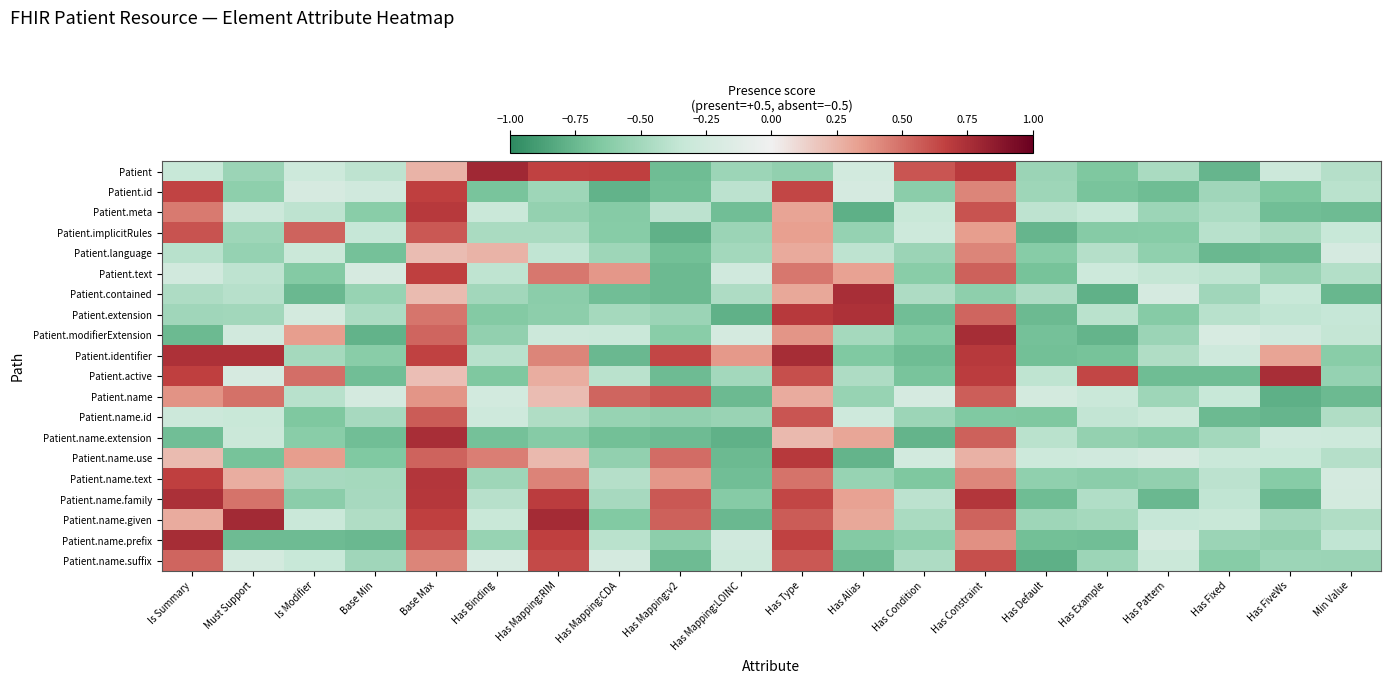

Reading left to right, transcribe all the data shown in this chart.

Patient: Is Summary=-0.3	Must Support=-0.5	Is Modifier=-0.3	Base Min=-0.4	Base Max=0.3	Has Binding=0.8	Has Mapping:RIM=0.7	Has Mapping:CDA=0.7	Has Mapping:v2=-0.7	Has Mapping:LOINC=-0.5	Has Type=-0.6	Has Alias=-0.2	Has Condition=0.6	Has Constraint=0.7	Has Default=-0.5	Has Example=-0.7	Has Pattern=-0.5	Has Fixed=-0.8	Has FiveWs=-0.3	Min Value=-0.4
Patient.id: Is Summary=0.7	Must Support=-0.6	Is Modifier=-0.2	Base Min=-0.3	Base Max=0.7	Has Binding=-0.7	Has Mapping:RIM=-0.5	Has Mapping:CDA=-0.8	Has Mapping:v2=-0.7	Has Mapping:LOINC=-0.4	Has Type=0.6	Has Alias=-0.2	Has Condition=-0.6	Has Constraint=0.4	Has Default=-0.5	Has Example=-0.7	Has Pattern=-0.7	Has Fixed=-0.5	Has FiveWs=-0.7	Min Value=-0.4
Patient.meta: Is Summary=0.5	Must Support=-0.3	Is Modifier=-0.4	Base Min=-0.6	Base Max=0.7	Has Binding=-0.3	Has Mapping:RIM=-0.6	Has Mapping:CDA=-0.6	Has Mapping:v2=-0.4	Has Mapping:LOINC=-0.7	Has Type=0.3	Has Alias=-0.8	Has Condition=-0.3	Has Constraint=0.6	Has Default=-0.4	Has Example=-0.3	Has Pattern=-0.5	Has Fixed=-0.5	Has FiveWs=-0.7	Min Value=-0.7
Patient.implicitRules: Is Summary=0.6	Must Support=-0.5	Is Modifier=0.5	Base Min=-0.3	Base Max=0.6	Has Binding=-0.5	Has Mapping:RIM=-0.5	Has Mapping:CDA=-0.6	Has Mapping:v2=-0.8	Has Mapping:LOINC=-0.5	Has Type=0.3	Has Alias=-0.6	Has Condition=-0.3	Has Constraint=0.3	Has Default=-0.8	Has Example=-0.6	Has Pattern=-0.6	Has Fixed=-0.4	Has FiveWs=-0.5	Min Value=-0.3
Patient.language: Is Summary=-0.4	Must Support=-0.6	Is Modifier=-0.3	Base Min=-0.7	Base Max=0.2	Has Binding=0.3	Has Mapping:RIM=-0.4	Has Mapping:CDA=-0.5	Has Mapping:v2=-0.7	Has Mapping:LOINC=-0.5	Has Type=0.3	Has Alias=-0.4	Has Condition=-0.5	Has Constraint=0.4	Has Default=-0.6	Has Example=-0.4	Has Pattern=-0.6	Has Fixed=-0.7	Has FiveWs=-0.7	Min Value=-0.2
Patient.text: Is Summary=-0.3	Must Support=-0.4	Is Modifier=-0.6	Base Min=-0.2	Base Max=0.7	Has Binding=-0.4	Has Mapping:RIM=0.5	Has Mapping:CDA=0.4	Has Mapping:v2=-0.7	Has Mapping:LOINC=-0.3	Has Type=0.5	Has Alias=0.3	Has Condition=-0.6	Has Constraint=0.5	Has Default=-0.7	Has Example=-0.3	Has Pattern=-0.3	Has Fixed=-0.4	Has FiveWs=-0.5	Min Value=-0.4
Patient.contained: Is Summary=-0.4	Must Support=-0.4	Is Modifier=-0.7	Base Min=-0.6	Base Max=0.2	Has Binding=-0.5	Has Mapping:RIM=-0.6	Has Mapping:CDA=-0.7	Has Mapping:v2=-0.7	Has Mapping:LOINC=-0.4	Has Type=0.3	Has Alias=0.8	Has Condition=-0.5	Has Constraint=-0.6	Has Default=-0.4	Has Example=-0.8	Has Pattern=-0.2	Has Fixed=-0.5	Has FiveWs=-0.3	Min Value=-0.8
Patient.extension: Is Summary=-0.5	Must Support=-0.5	Is Modifier=-0.2	Base Min=-0.5	Base Max=0.5	Has Binding=-0.6	Has Mapping:RIM=-0.6	Has Mapping:CDA=-0.5	Has Mapping:v2=-0.5	Has Mapping:LOINC=-0.8	Has Type=0.7	Has Alias=0.7	Has Condition=-0.7	Has Constraint=0.5	Has Default=-0.7	Has Example=-0.4	Has Pattern=-0.6	Has Fixed=-0.4	Has FiveWs=-0.4	Min Value=-0.3
Patient.modifierExtension: Is Summary=-0.7	Must Support=-0.3	Is Modifier=0.3	Base Min=-0.8	Base Max=0.5	Has Binding=-0.6	Has Mapping:RIM=-0.3	Has Mapping:CDA=-0.3	Has Mapping:v2=-0.6	Has Mapping:LOINC=-0.2	Has Type=0.4	Has Alias=-0.5	Has Condition=-0.6	Has Constraint=0.8	Has Default=-0.7	Has Example=-0.8	Has Pattern=-0.5	Has Fixed=-0.2	Has FiveWs=-0.3	Min Value=-0.4
Patient.identifier: Is Summary=0.7	Must Support=0.7	Is Modifier=-0.5	Base Min=-0.6	Base Max=0.7	Has Binding=-0.4	Has Mapping:RIM=0.4	Has Mapping:CDA=-0.7	Has Mapping:v2=0.6	Has Mapping:LOINC=0.4	Has Type=0.8	Has Alias=-0.7	Has Condition=-0.7	Has Constraint=0.7	Has Default=-0.7	Has Example=-0.7	Has Pattern=-0.4	Has Fixed=-0.3	Has FiveWs=0.3	Min Value=-0.6
Patient.active: Is Summary=0.7	Must Support=-0.2	Is Modifier=0.5	Base Min=-0.7	Base Max=0.2	Has Binding=-0.7	Has Mapping:RIM=0.3	Has Mapping:CDA=-0.4	Has Mapping:v2=-0.7	Has Mapping:LOINC=-0.5	Has Type=0.6	Has Alias=-0.5	Has Condition=-0.7	Has Constraint=0.7	Has Default=-0.4	Has Example=0.6	Has Pattern=-0.7	Has Fixed=-0.7	Has FiveWs=0.8	Min Value=-0.6
Patient.name: Is Summary=0.4	Must Support=0.5	Is Modifier=-0.4	Base Min=-0.2	Base Max=0.4	Has Binding=-0.2	Has Mapping:RIM=0.2	Has Mapping:CDA=0.5	Has Mapping:v2=0.6	Has Mapping:LOINC=-0.7	Has Type=0.3	Has Alias=-0.5	Has Condition=-0.2	Has Constraint=0.6	Has Default=-0.2	Has Example=-0.3	Has Pattern=-0.5	Has Fixed=-0.3	Has FiveWs=-0.8	Min Value=-0.7
Patient.name.id: Is Summary=-0.3	Must Support=-0.3	Is Modifier=-0.7	Base Min=-0.5	Base Max=0.6	Has Binding=-0.3	Has Mapping:RIM=-0.4	Has Mapping:CDA=-0.6	Has Mapping:v2=-0.6	Has Mapping:LOINC=-0.5	Has Type=0.6	Has Alias=-0.3	Has Condition=-0.5	Has Constraint=-0.7	Has Default=-0.7	Has Example=-0.4	Has Pattern=-0.3	Has Fixed=-0.7	Has FiveWs=-0.8	Min Value=-0.4
Patient.name.extension: Is Summary=-0.7	Must Support=-0.3	Is Modifier=-0.6	Base Min=-0.7	Base Max=0.8	Has Binding=-0.7	Has Mapping:RIM=-0.6	Has Mapping:CDA=-0.7	Has Mapping:v2=-0.7	Has Mapping:LOINC=-0.8	Has Type=0.2	Has Alias=0.3	Has Condition=-0.8	Has Constraint=0.6	Has Default=-0.4	Has Example=-0.6	Has Pattern=-0.6	Has Fixed=-0.5	Has FiveWs=-0.3	Min Value=-0.3
Patient.name.use: Is Summary=0.2	Must Support=-0.7	Is Modifier=0.3	Base Min=-0.7	Base Max=0.5	Has Binding=0.4	Has Mapping:RIM=0.2	Has Mapping:CDA=-0.6	Has Mapping:v2=0.5	Has Mapping:LOINC=-0.7	Has Type=0.7	Has Alias=-0.8	Has Condition=-0.2	Has Constraint=0.3	Has Default=-0.3	Has Example=-0.3	Has Pattern=-0.2	Has Fixed=-0.3	Has FiveWs=-0.3	Min Value=-0.4
Patient.name.text: Is Summary=0.7	Must Support=0.3	Is Modifier=-0.5	Base Min=-0.5	Base Max=0.7	Has Binding=-0.5	Has Mapping:RIM=0.4	Has Mapping:CDA=-0.4	Has Mapping:v2=0.4	Has Mapping:LOINC=-0.7	Has Type=0.5	Has Alias=-0.5	Has Condition=-0.7	Has Constraint=0.4	Has Default=-0.6	Has Example=-0.6	Has Pattern=-0.6	Has Fixed=-0.4	Has FiveWs=-0.6	Min Value=-0.2
Patient.name.family: Is Summary=0.7	Must Support=0.5	Is Modifier=-0.6	Base Min=-0.5	Base Max=0.7	Has Binding=-0.4	Has Mapping:RIM=0.7	Has Mapping:CDA=-0.5	Has Mapping:v2=0.6	Has Mapping:LOINC=-0.6	Has Type=0.6	Has Alias=0.3	Has Condition=-0.4	Has Constraint=0.7	Has Default=-0.7	Has Example=-0.4	Has Pattern=-0.7	Has Fixed=-0.4	Has FiveWs=-0.7	Min Value=-0.2
Patient.name.given: Is Summary=0.3	Must Support=0.8	Is Modifier=-0.3	Base Min=-0.4	Base Max=0.7	Has Binding=-0.3	Has Mapping:RIM=0.8	Has Mapping:CDA=-0.6	Has Mapping:v2=0.6	Has Mapping:LOINC=-0.7	Has Type=0.6	Has Alias=0.3	Has Condition=-0.5	Has Constraint=0.5	Has Default=-0.5	Has Example=-0.5	Has Pattern=-0.3	Has Fixed=-0.3	Has FiveWs=-0.5	Min Value=-0.4
Patient.name.prefix: Is Summary=0.8	Must Support=-0.7	Is Modifier=-0.7	Base Min=-0.7	Base Max=0.6	Has Binding=-0.5	Has Mapping:RIM=0.7	Has Mapping:CDA=-0.4	Has Mapping:v2=-0.6	Has Mapping:LOINC=-0.3	Has Type=0.7	Has Alias=-0.6	Has Condition=-0.6	Has Constraint=0.4	Has Default=-0.7	Has Example=-0.7	Has Pattern=-0.2	Has Fixed=-0.5	Has FiveWs=-0.6	Min Value=-0.4
Patient.name.suffix: Is Summary=0.5	Must Support=-0.2	Is Modifier=-0.3	Base Min=-0.5	Base Max=0.4	Has Binding=-0.2	Has Mapping:RIM=0.6	Has Mapping:CDA=-0.2	Has Mapping:v2=-0.7	Has Mapping:LOINC=-0.3	Has Type=0.6	Has Alias=-0.7	Has Condition=-0.4	Has Constraint=0.6	Has Default=-0.8	Has Example=-0.5	Has Pattern=-0.3	Has Fixed=-0.6	Has FiveWs=-0.5	Min Value=-0.5